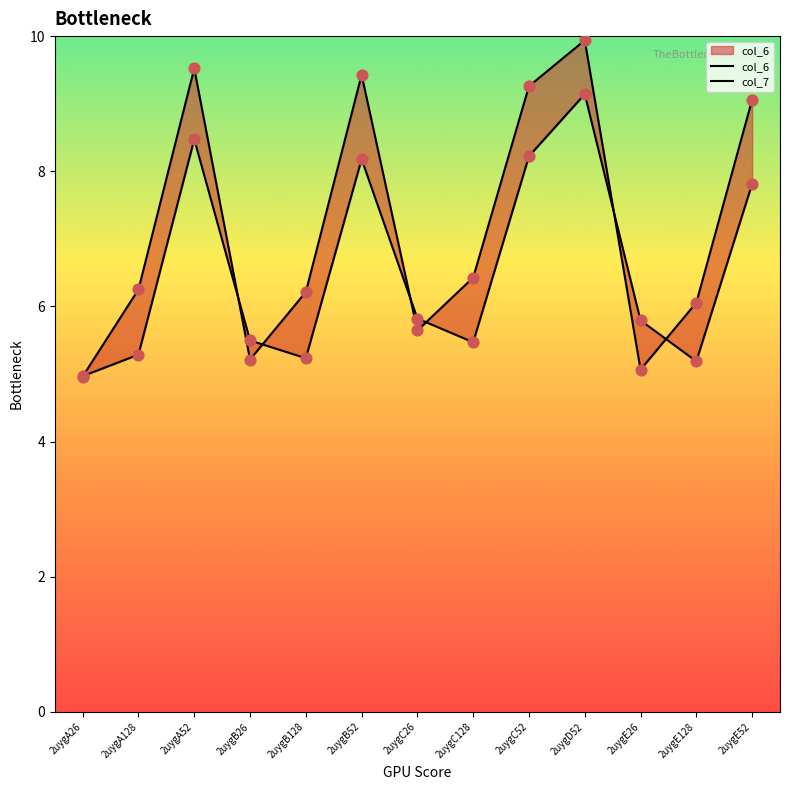

What is the total value across all series at 2uygB128?

11.4